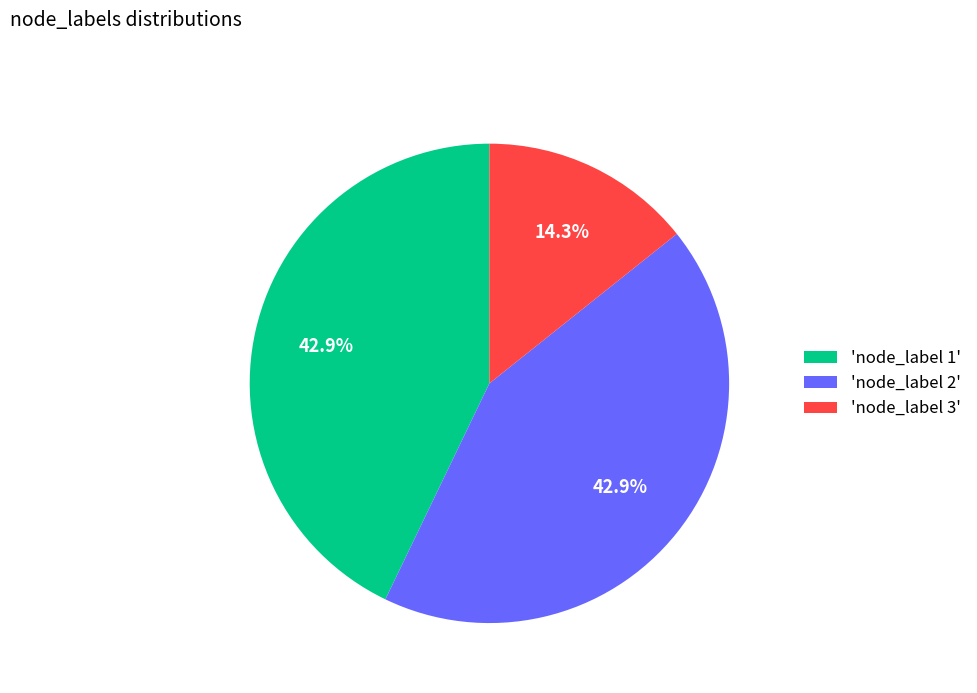

Which category has the smallest portion of the pie?

'node_label 3'